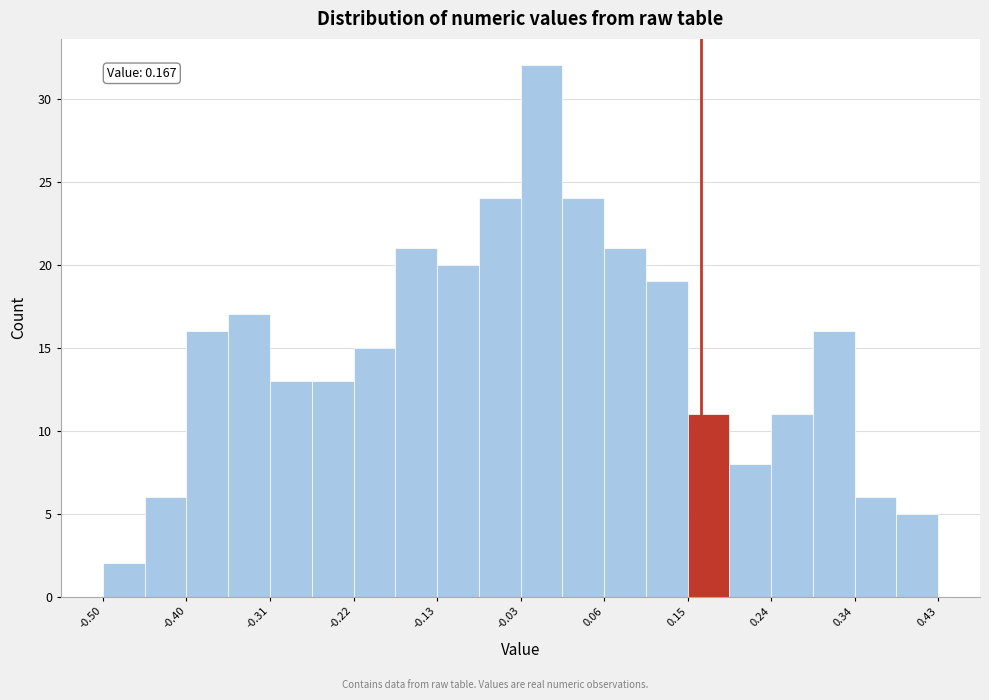

Which range on the x-axis has the tallest bar?

-0.03 to 0.01